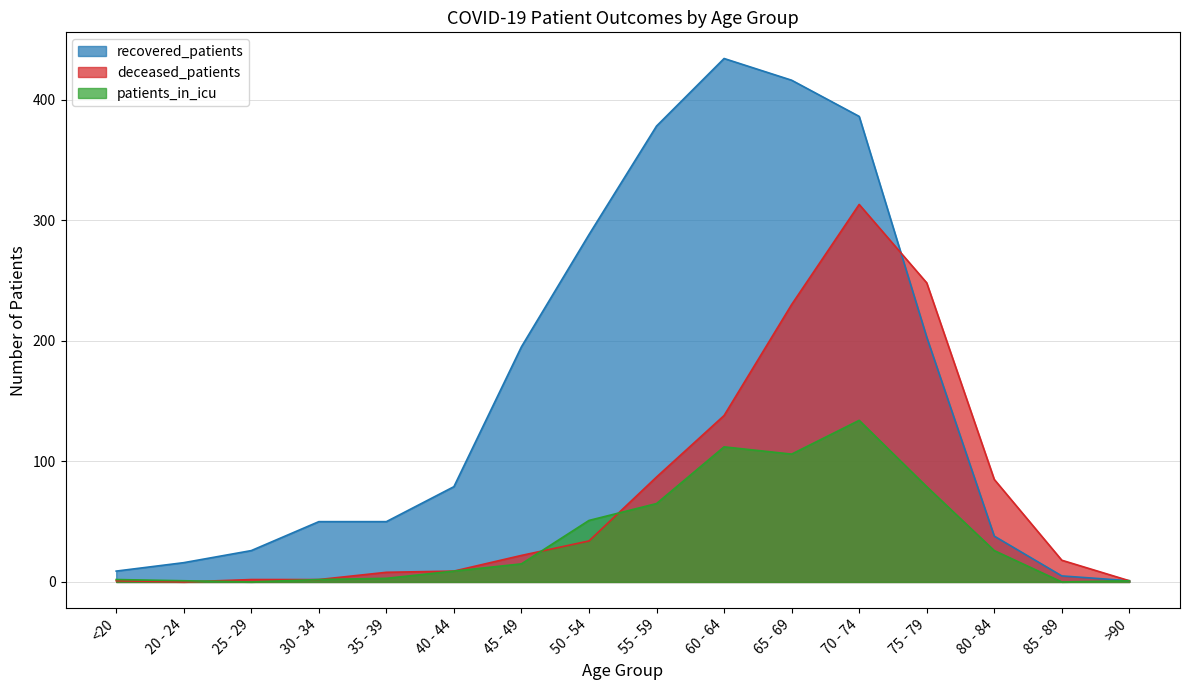

Is the value of recovered_patients at 60 - 64 greater than the value of patients_in_icu at 85 - 89?

Yes